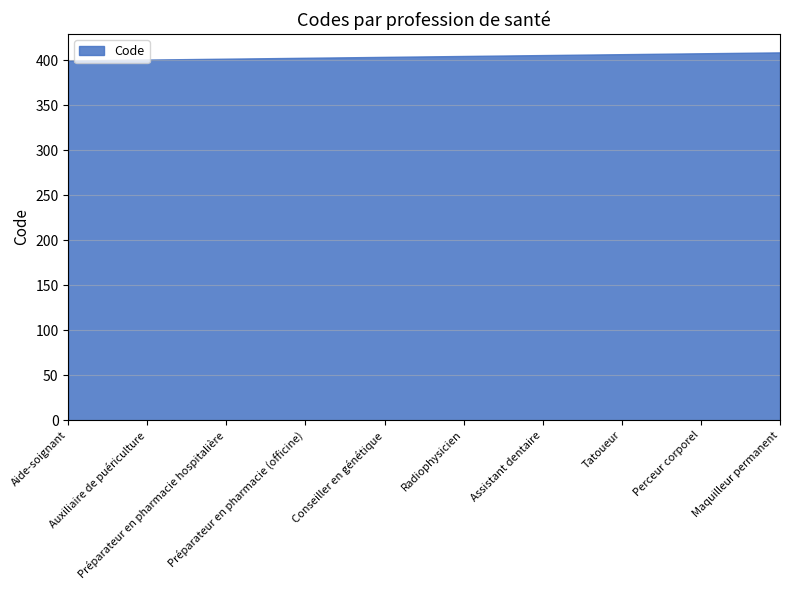

List the labels in order of value, smallest first.

Aide-soignant, Auxiliaire de puériculture, Préparateur en pharmacie hospitalière, Préparateur en pharmacie (officine), Conseiller en génétique, Radiophysicien, Assistant dentaire, Tatoueur, Perceur corporel, Maquilleur permanent